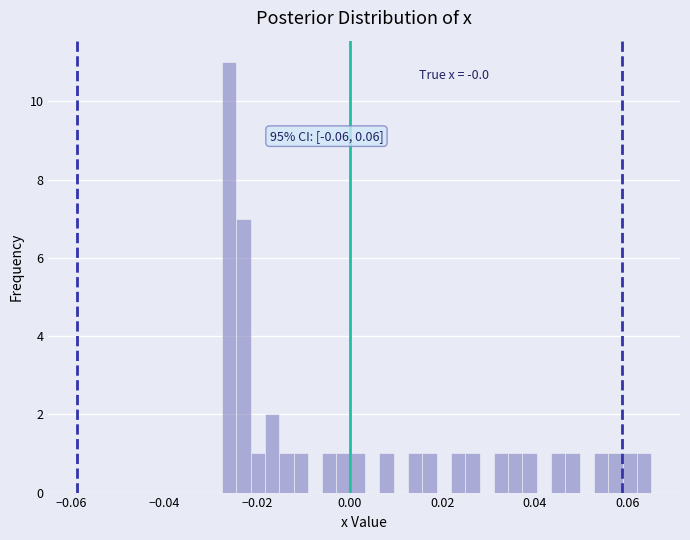

Read against the x-axis, roughly where is the centre of the tallest bar?

-0.026